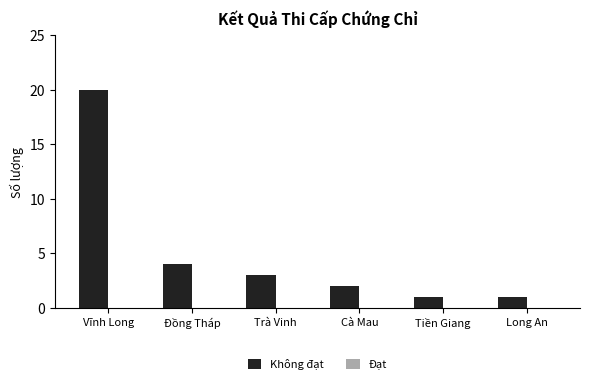

What is the greatest value displayed?

20